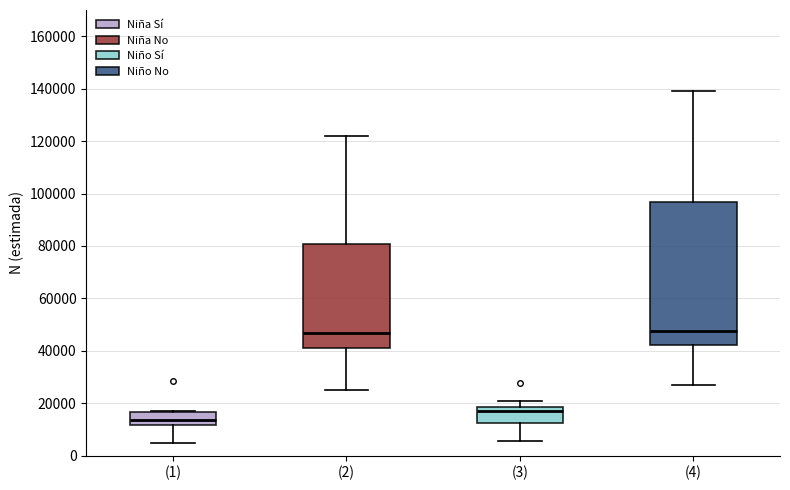

Which box is the tallest, from its lower edge to its upper edge?

(4)